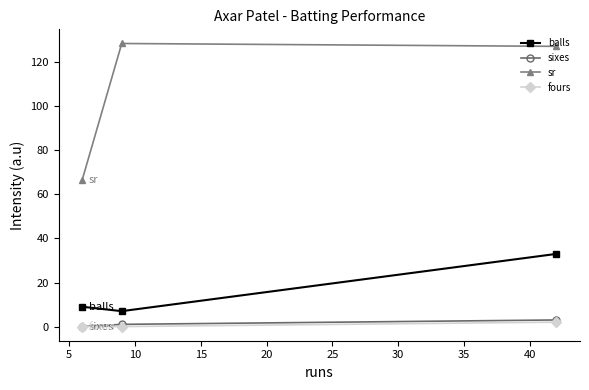

What are all the series names shown in the legend?

balls, sixes, sr, fours